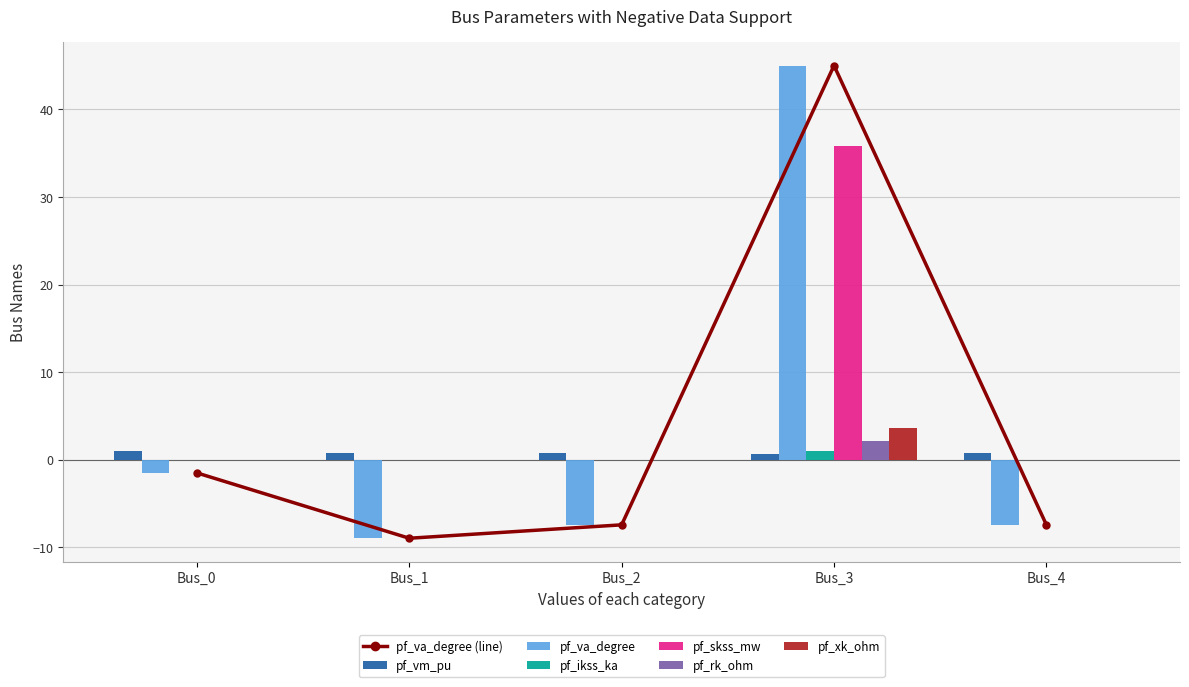

How many values in pf_xk_ohm are above zero?

1